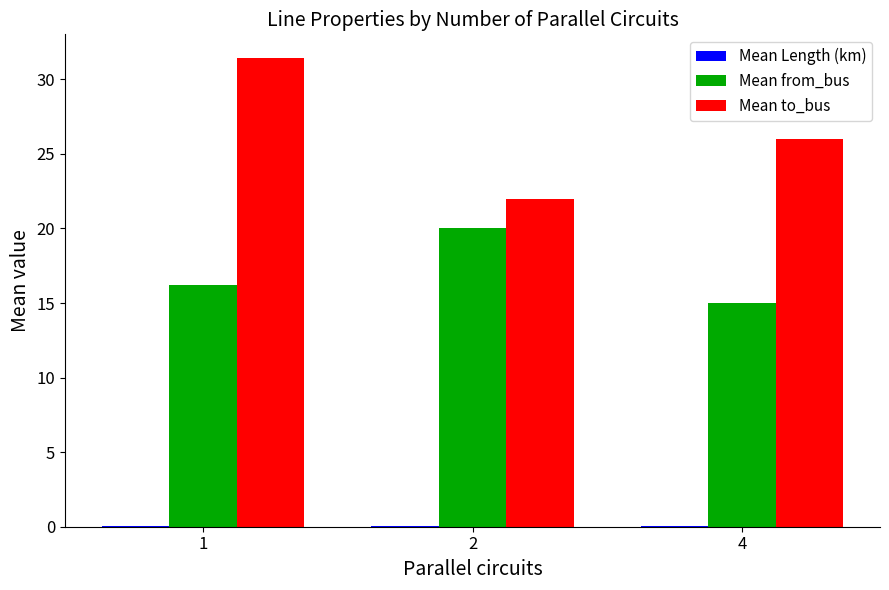

Reading left to right, transcribe all the data shown in this chart.

Mean Length (km): 0.0	0.0	0.0
Mean from_bus: 16.2	20.0	15.0
Mean to_bus: 31.4	22.0	26.0